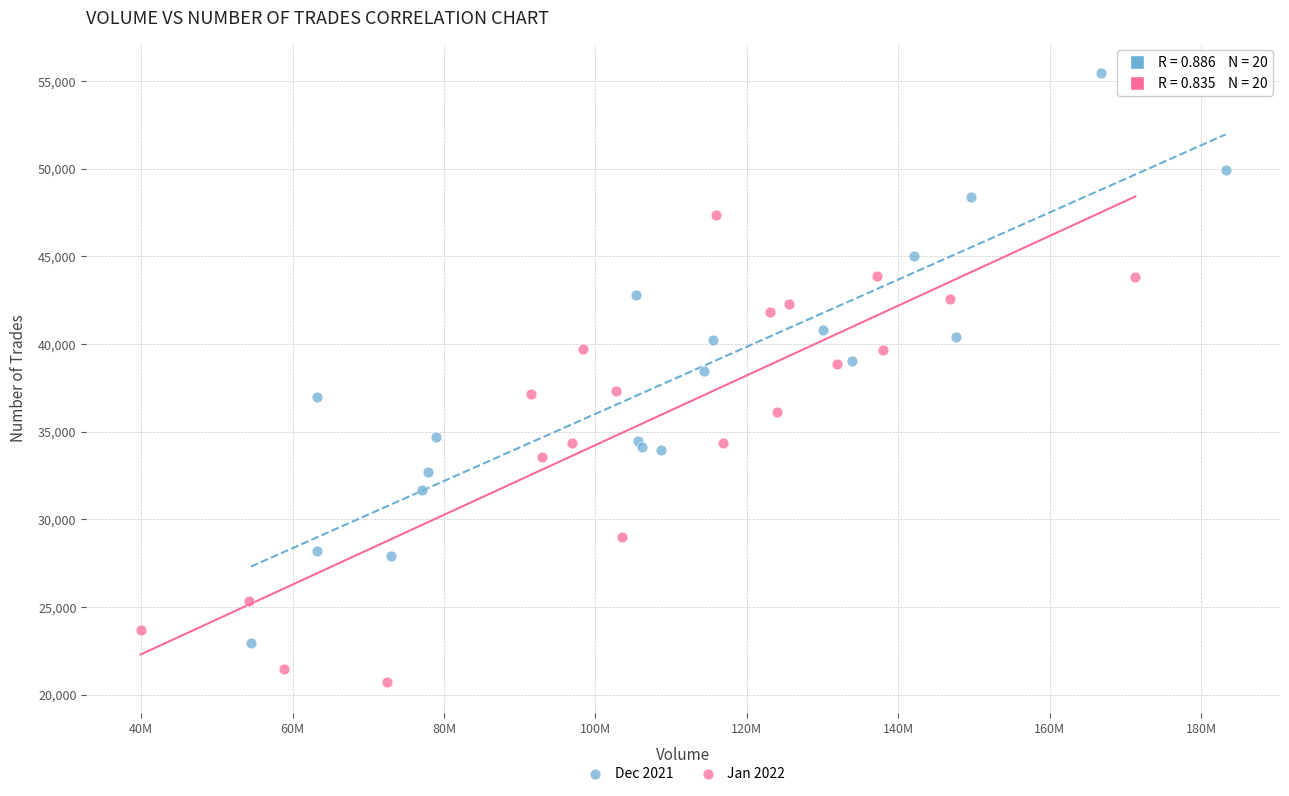

What are all the series names shown in the legend?

Dec 2021, Jan 2022